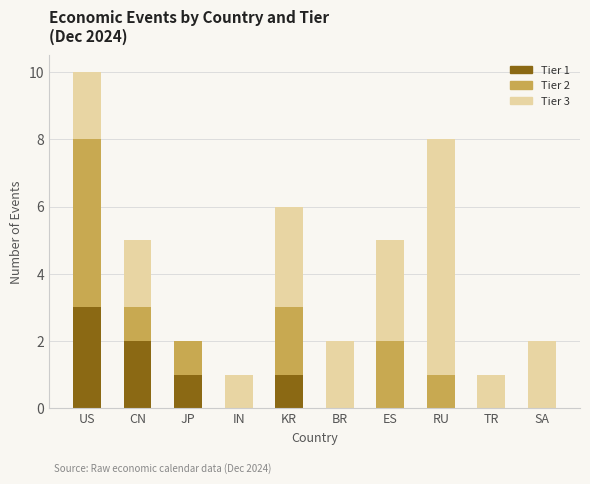

The value of Tier 1 at ES is 0. True or false?

True